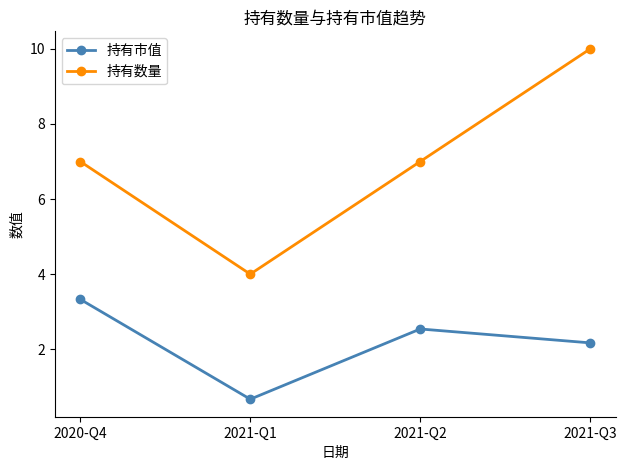

True or false: 持有市值 and 持有数量 cross at least once.

False